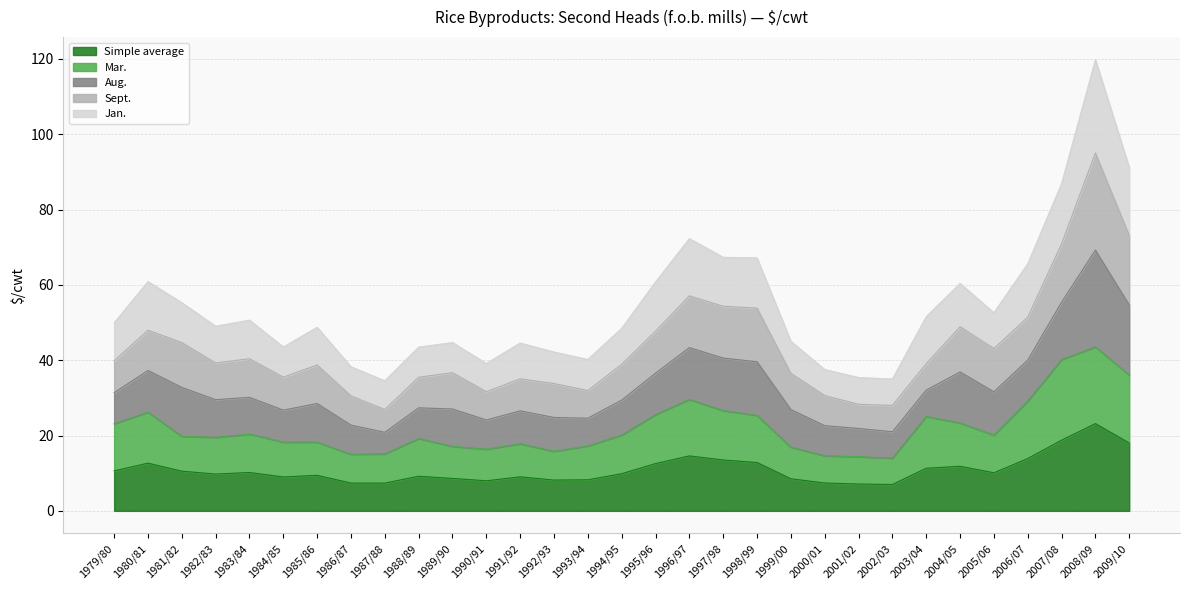

What is the total value across all series at 1991/92?

44.6